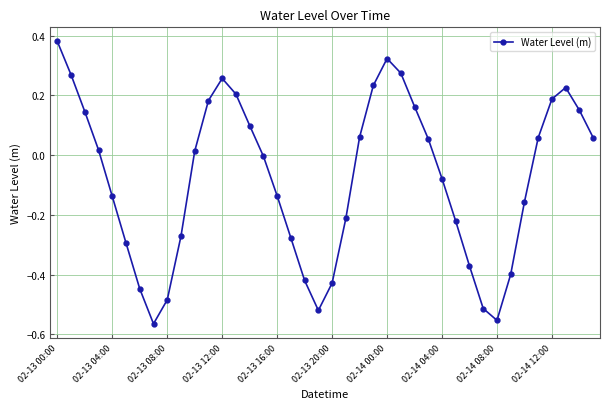

True or false: there are more than 2 points higher than both neighbors.

True